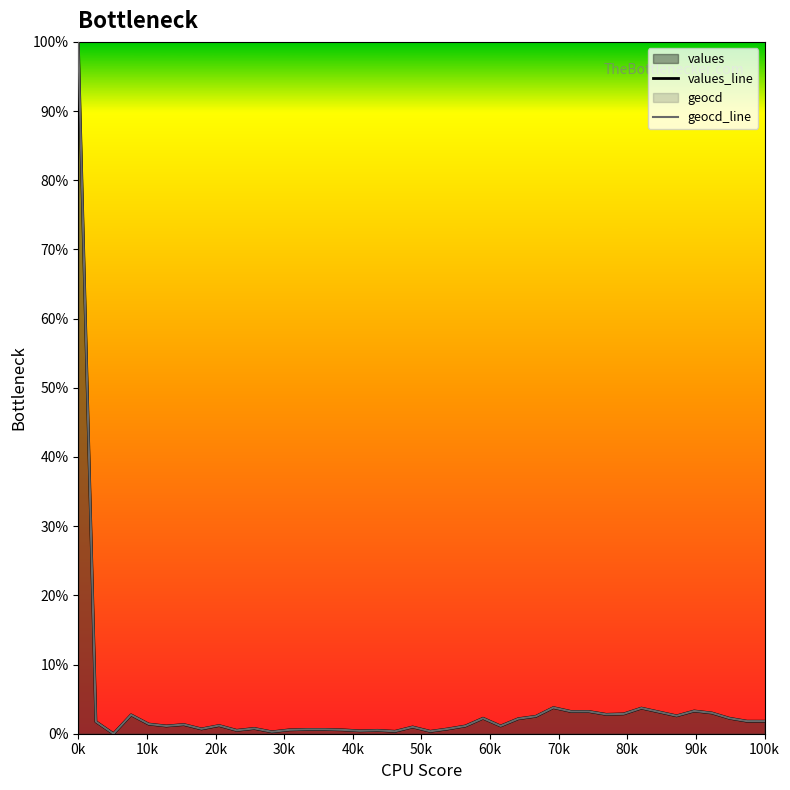

In values_line, how many points are lower than both neighbors (excluding endpoints)?

11